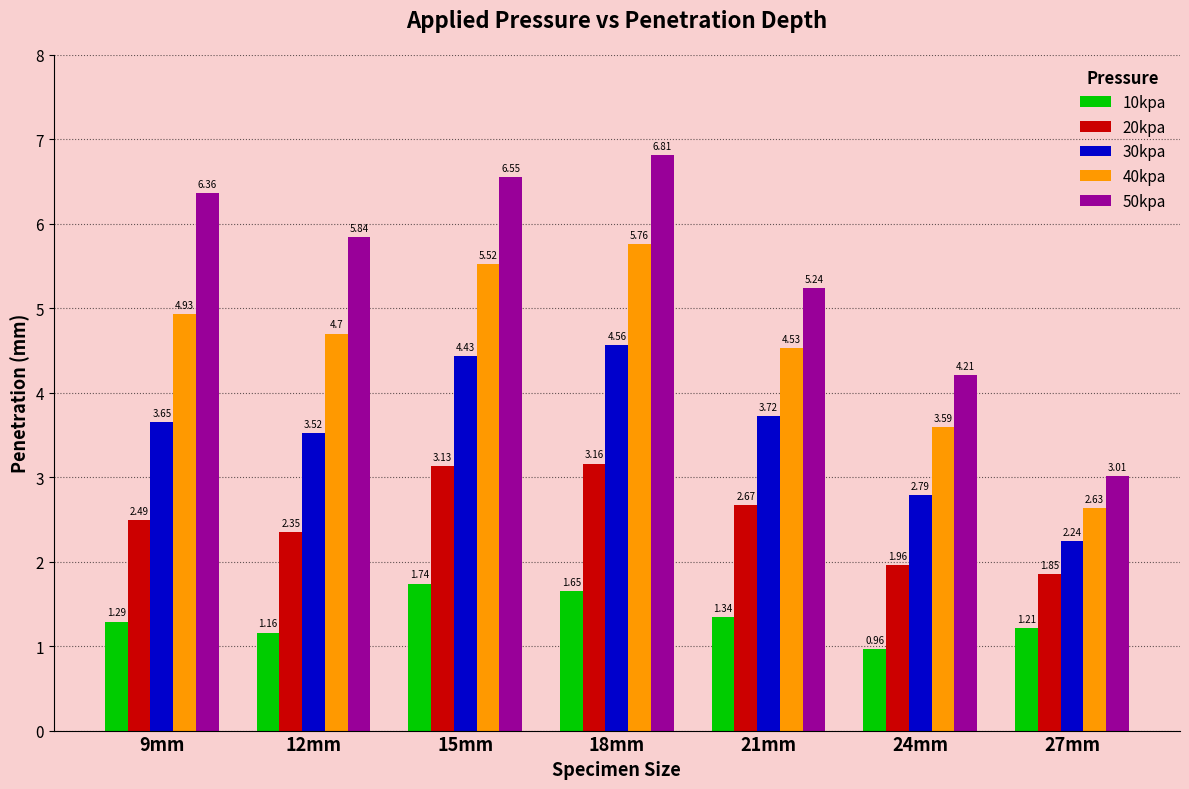

What is the maximum value shown in the chart?

6.8